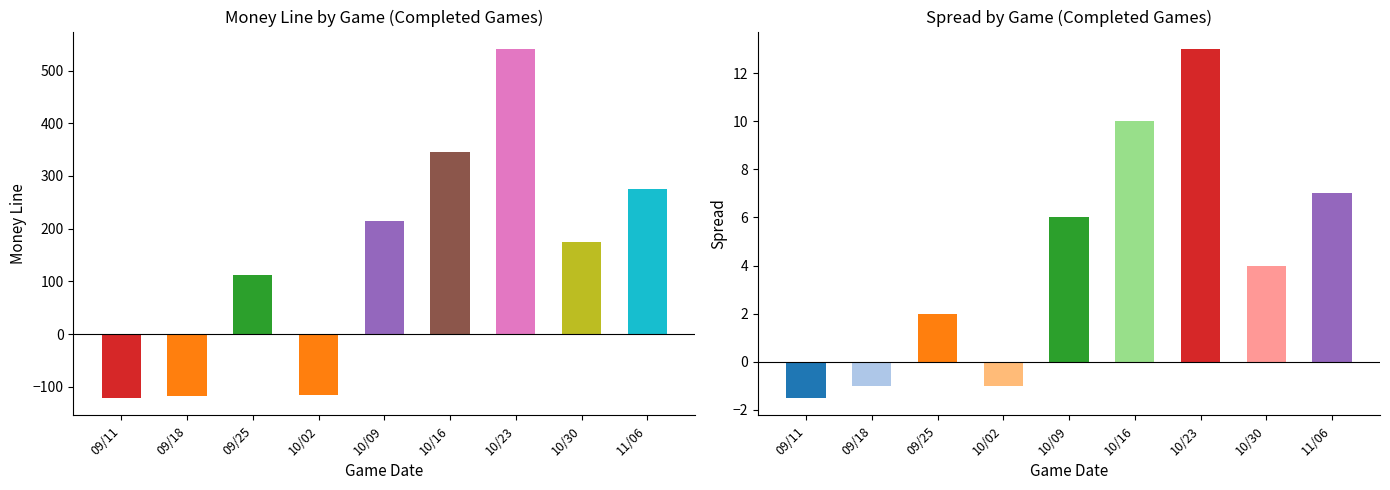

What is the value of the Money bar at the 3rd from the left?

112.0